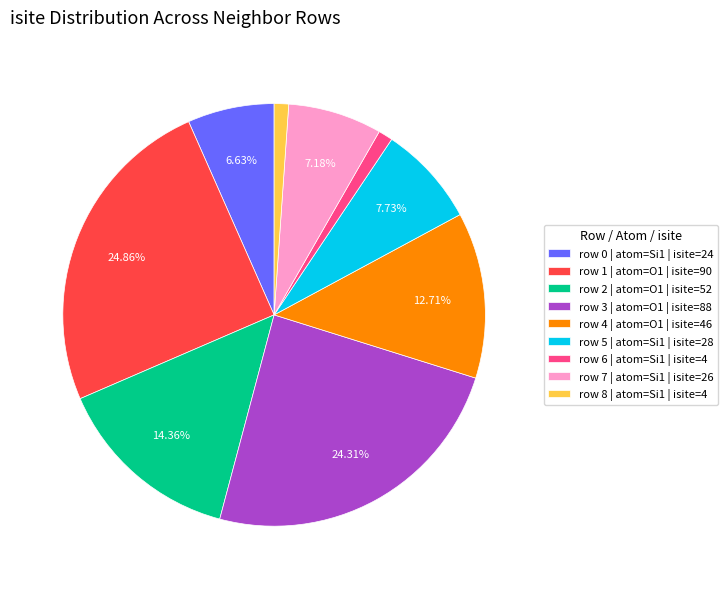

Approximately how many times larger is the value at row 3 | atom=O1 | isite=88 compared to row 7 | atom=Si1 | isite=26?

3.4